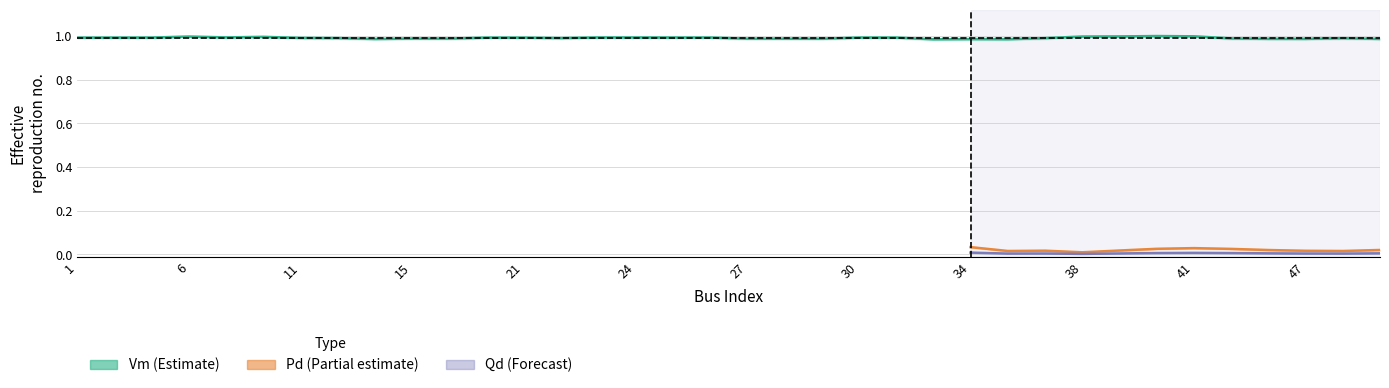

What is the spread (max minus min) of values at 1?

1.0